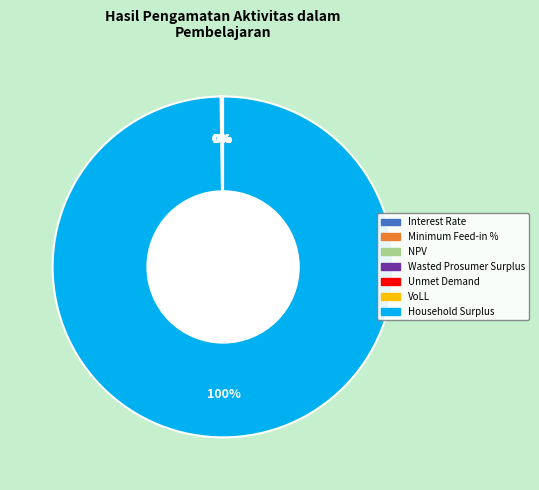

What is the change in value from NPV to VoLL?

-2357373.5